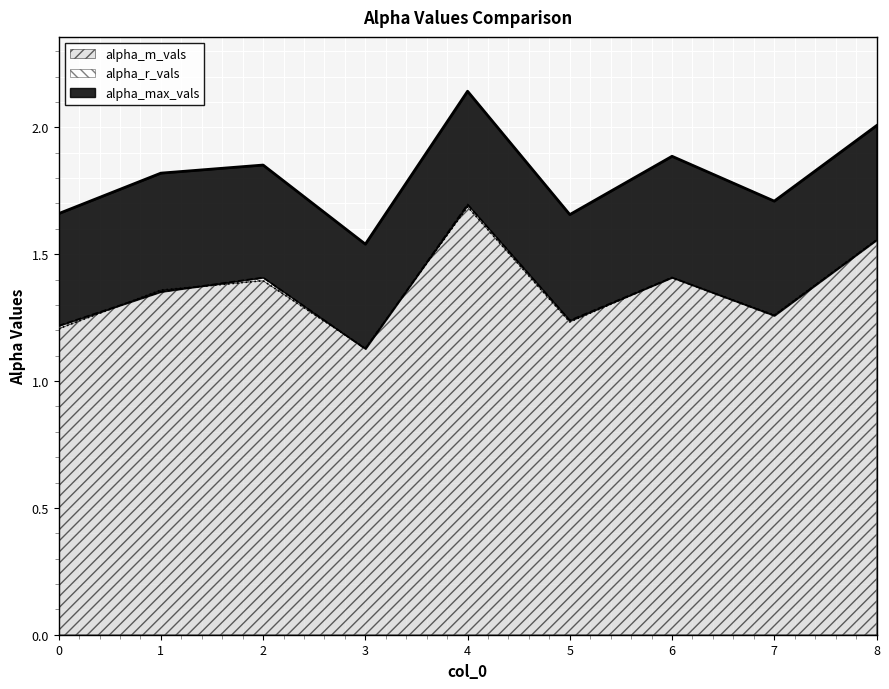

What is the approximate value of alpha_m_vals at 8?

1.6